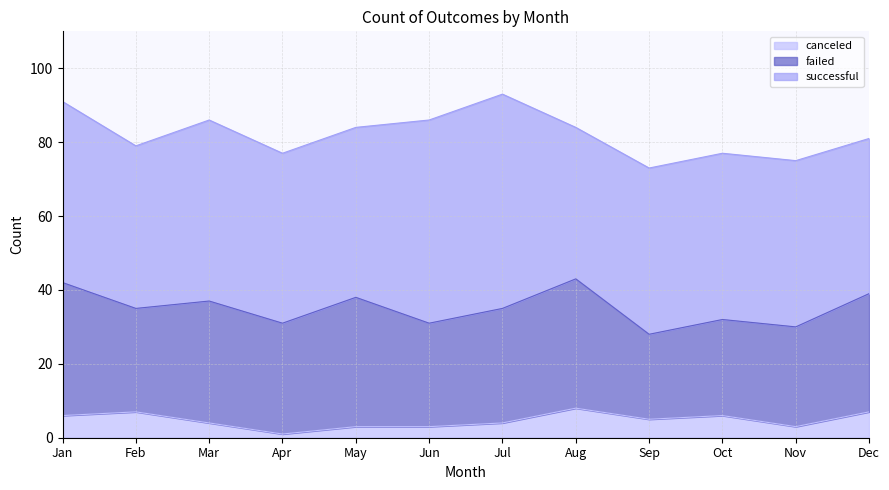

True or false: failed has a value of 35 at May.

True